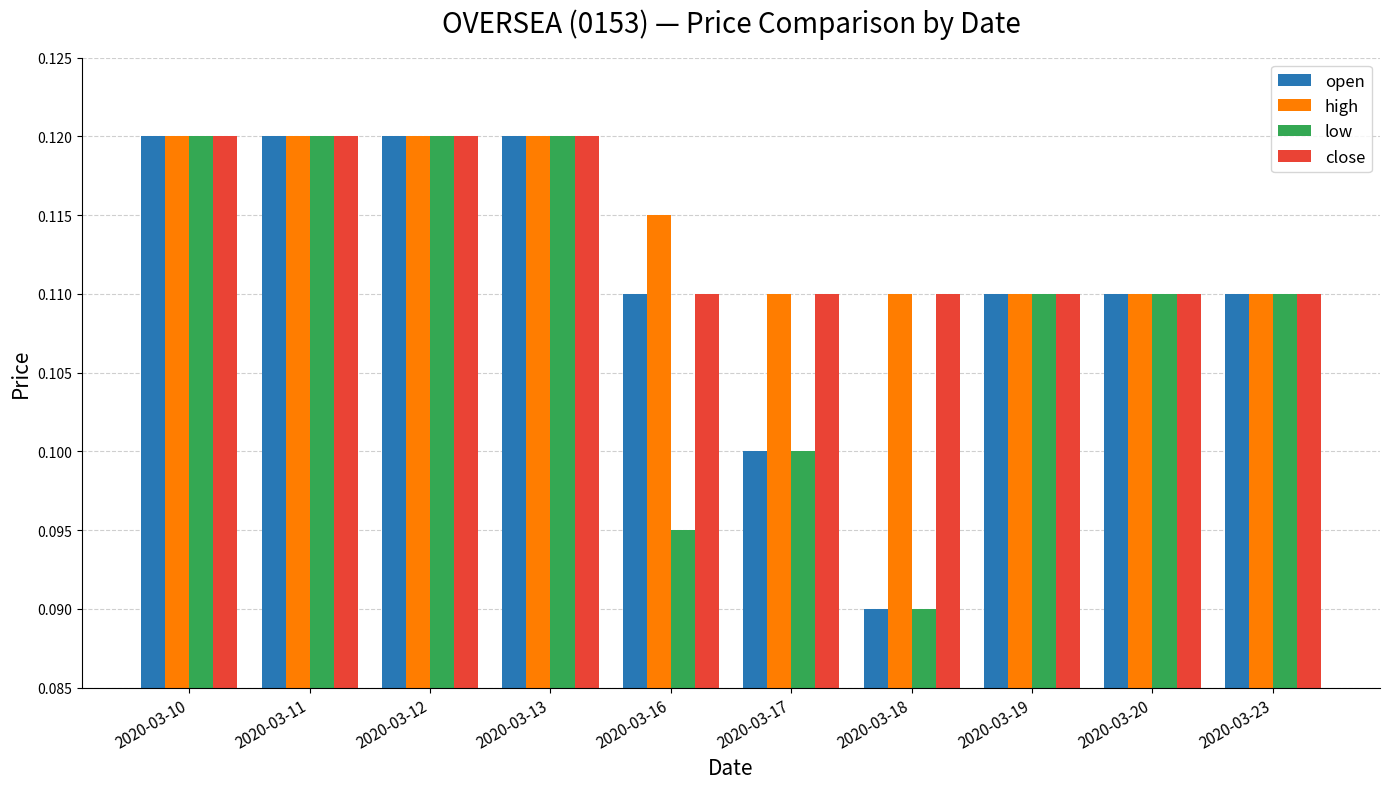

How many data points does each series have?

10